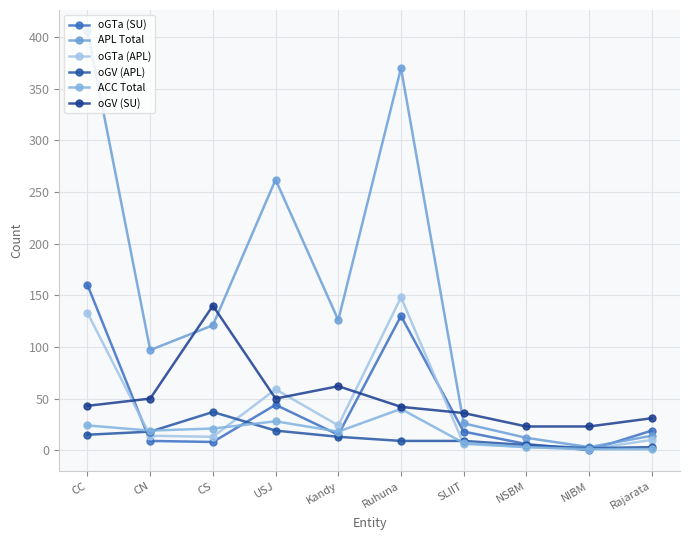

True or false: oGV (APL) has a value of 7 at Kandy.

False